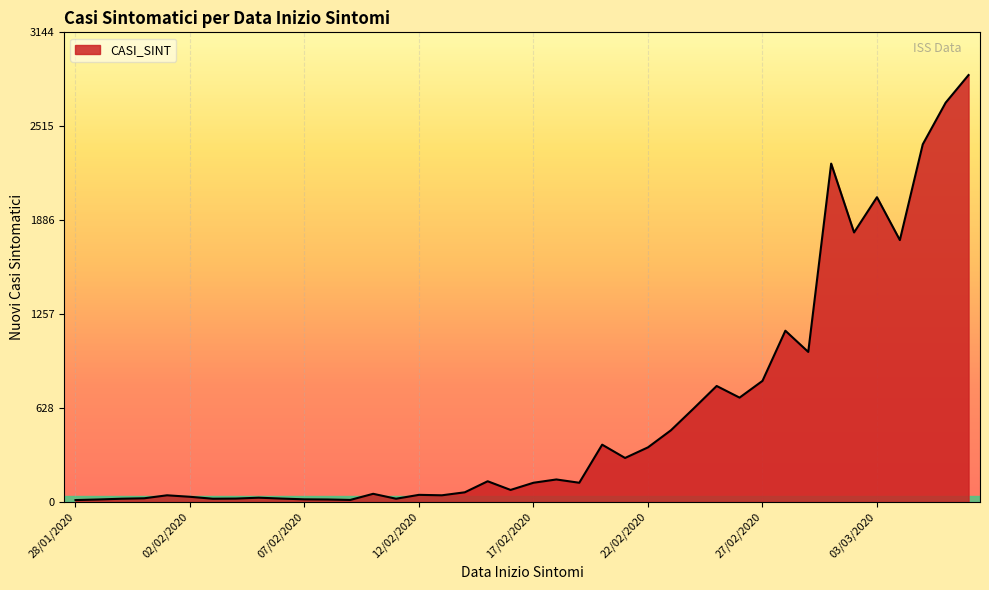

What is the greatest value displayed?

2859